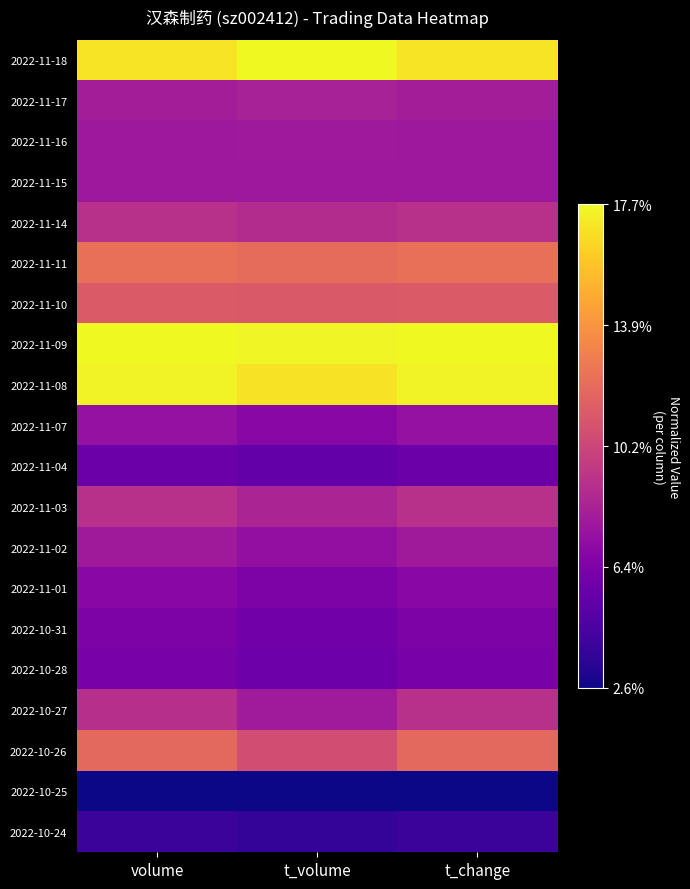

Reading left to right, what are all the values shown in this chart?

2022-11-18: volume=1.0	t_volume=1.0	t_change=1.0
2022-11-17: volume=0.4	t_volume=0.4	t_change=0.4
2022-11-16: volume=0.3	t_volume=0.3	t_change=0.3
2022-11-15: volume=0.3	t_volume=0.3	t_change=0.3
2022-11-14: volume=0.4	t_volume=0.4	t_change=0.4
2022-11-11: volume=0.6	t_volume=0.6	t_change=0.6
2022-11-10: volume=0.6	t_volume=0.6	t_change=0.6
2022-11-09: volume=1.0	t_volume=1.0	t_change=1.0
2022-11-08: volume=1.0	t_volume=0.9	t_change=1.0
2022-11-07: volume=0.3	t_volume=0.3	t_change=0.3
2022-11-04: volume=0.2	t_volume=0.2	t_change=0.2
2022-11-03: volume=0.4	t_volume=0.4	t_change=0.4
2022-11-02: volume=0.3	t_volume=0.3	t_change=0.3
2022-11-01: volume=0.3	t_volume=0.3	t_change=0.3
2022-10-31: volume=0.3	t_volume=0.2	t_change=0.3
2022-10-28: volume=0.2	t_volume=0.2	t_change=0.2
2022-10-27: volume=0.4	t_volume=0.3	t_change=0.4
2022-10-26: volume=0.6	t_volume=0.5	t_change=0.6
2022-10-25: volume=0.0	t_volume=0.0	t_change=0.0
2022-10-24: volume=0.1	t_volume=0.1	t_change=0.1